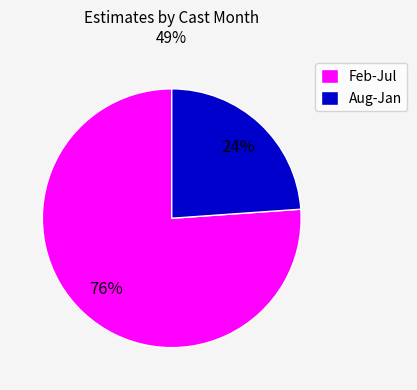

Which slice is the smallest?

Aug-Jan